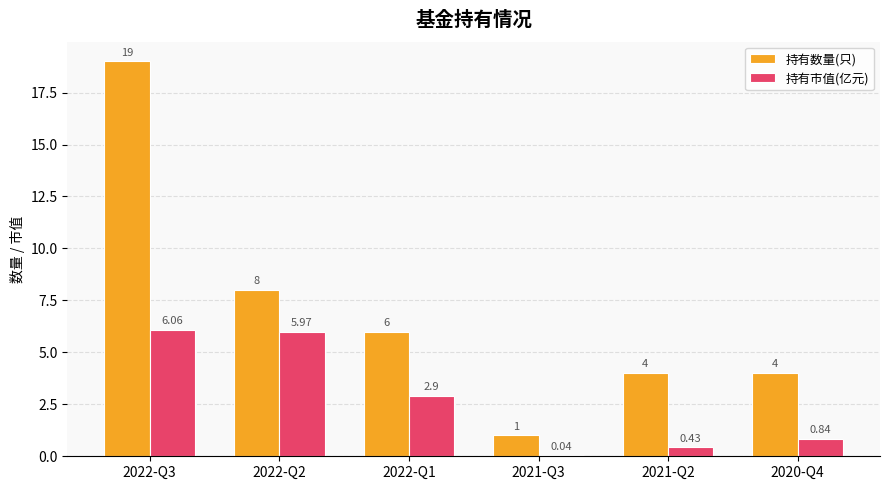

At which category is the sum across all series the highest?

2022-Q3